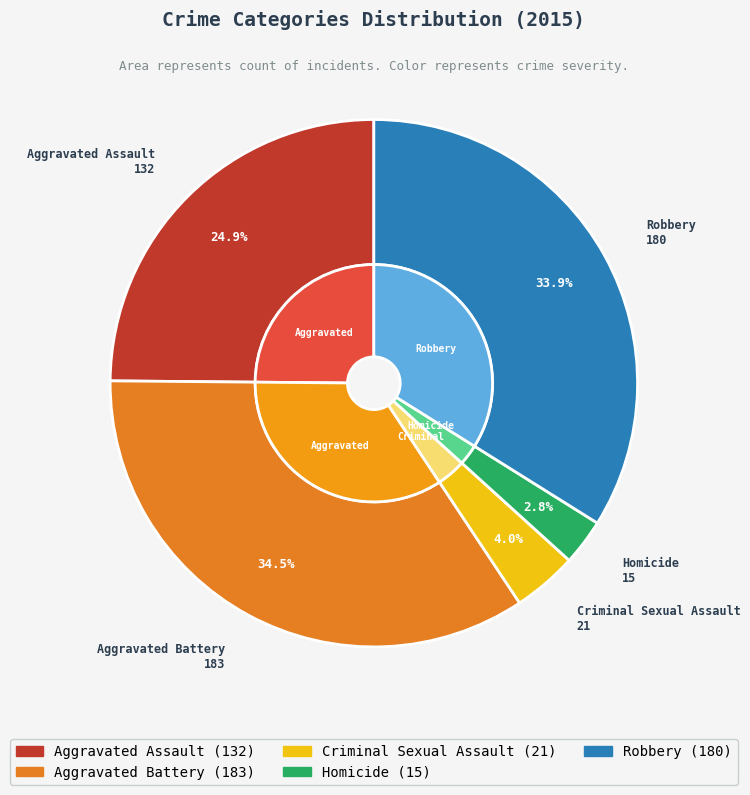

Does Criminal Sexual Assault represent more than half of the total?

No